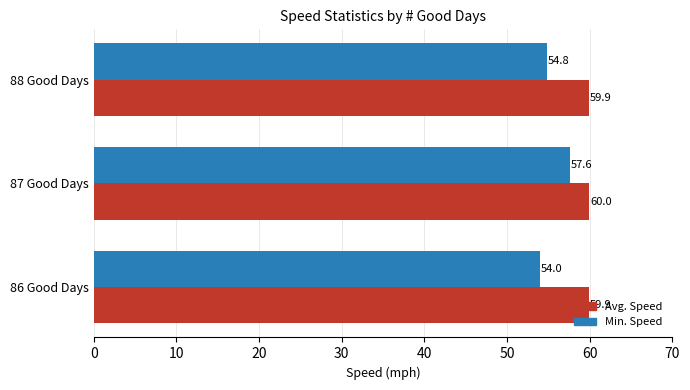

Which series has the widest spread of values?

Min. Speed